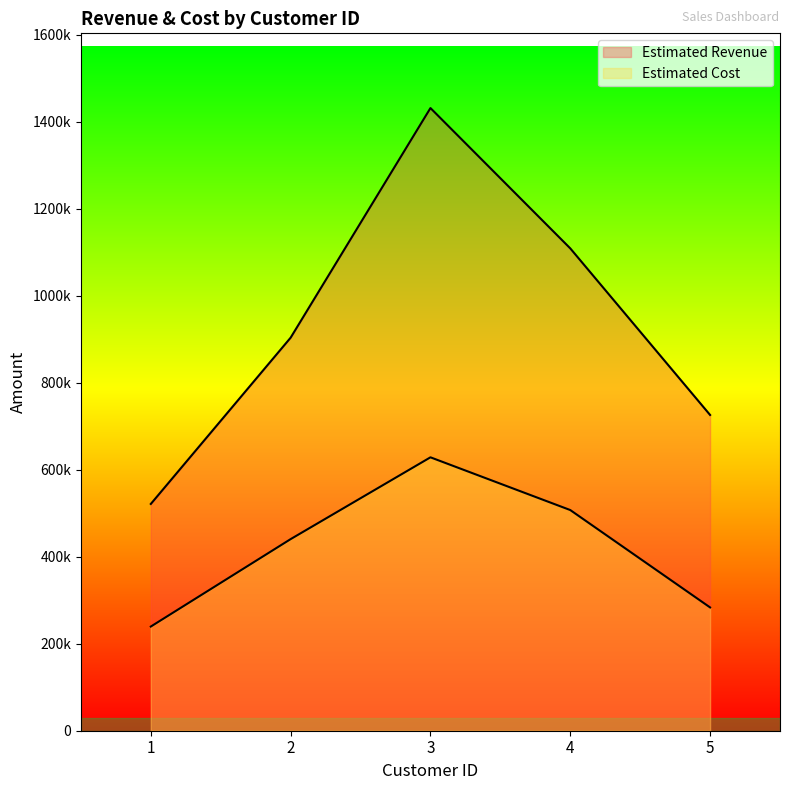

Is the value of Estimated Cost at 4 greater than the value of Estimated Revenue at 1?

No